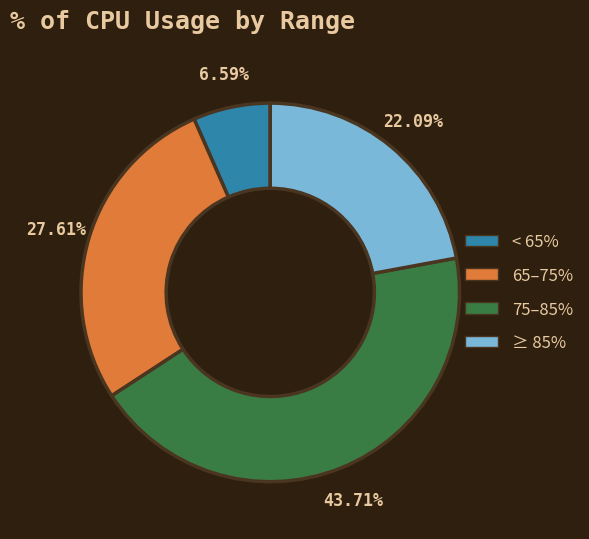

Which slice is the largest?

75–85%